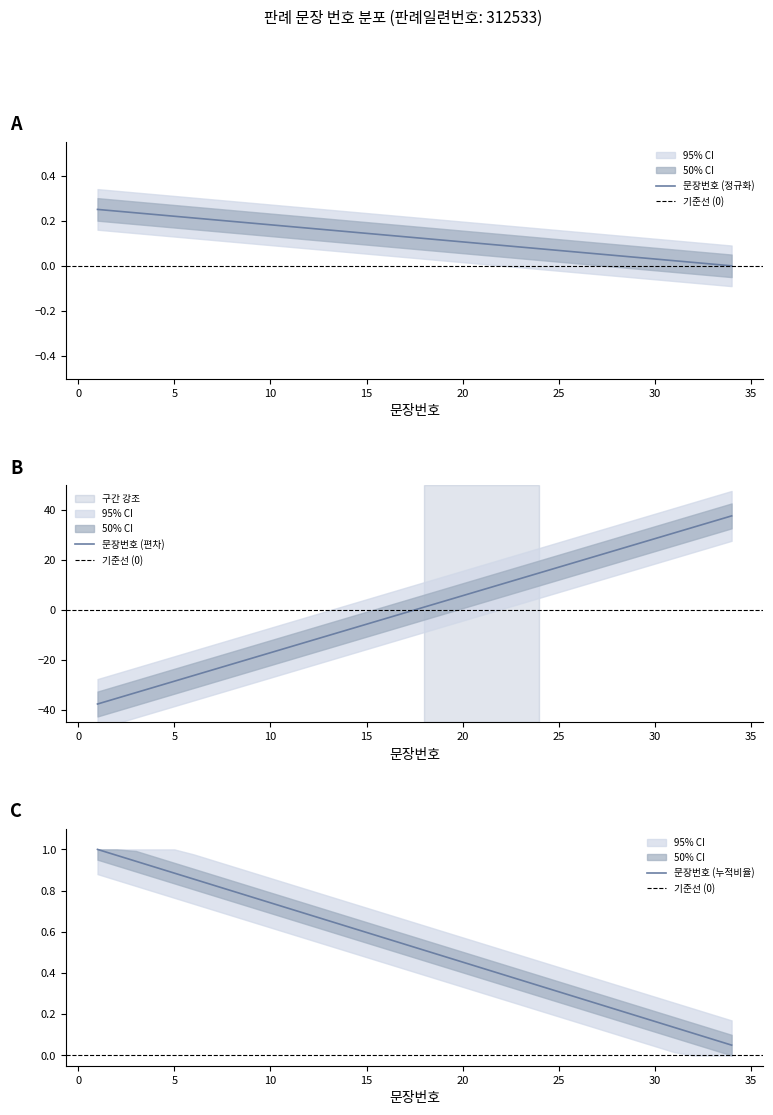

List the labels in order of value, largest first.

1, 2, 3, 4, 5, 6, 7, 8, 9, 10, 11, 12, 13, 14, 15, 16, 17, 18, 19, 20, 21, 22, 23, 24, 25, 26, 27, 28, 29, 30, 31, 32, 33, 34